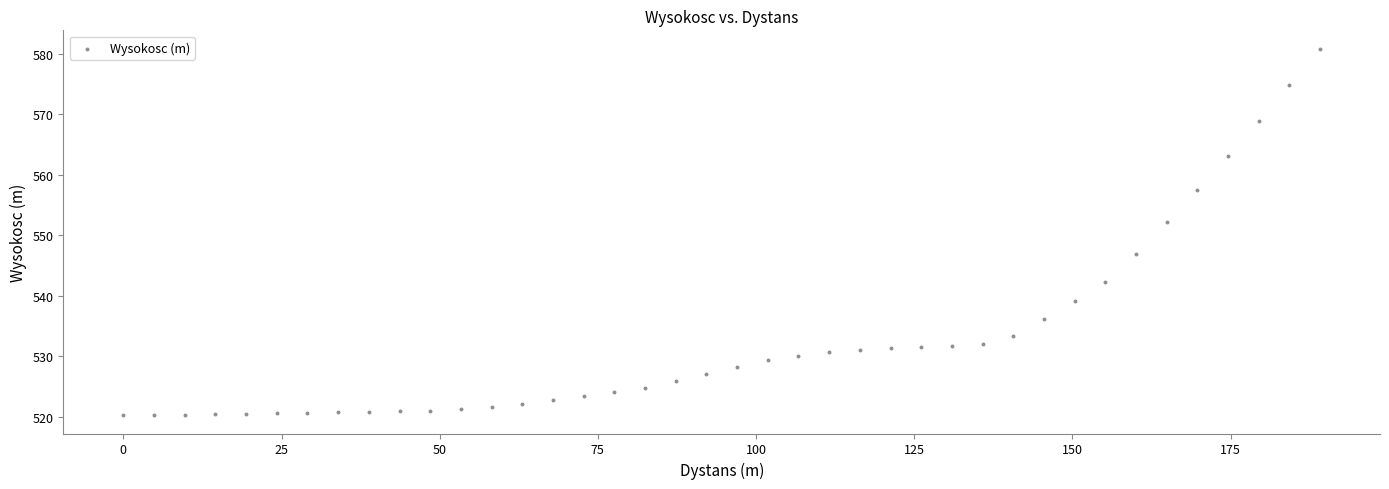

What Y value in the scatter plot is closest to 550?

552.2